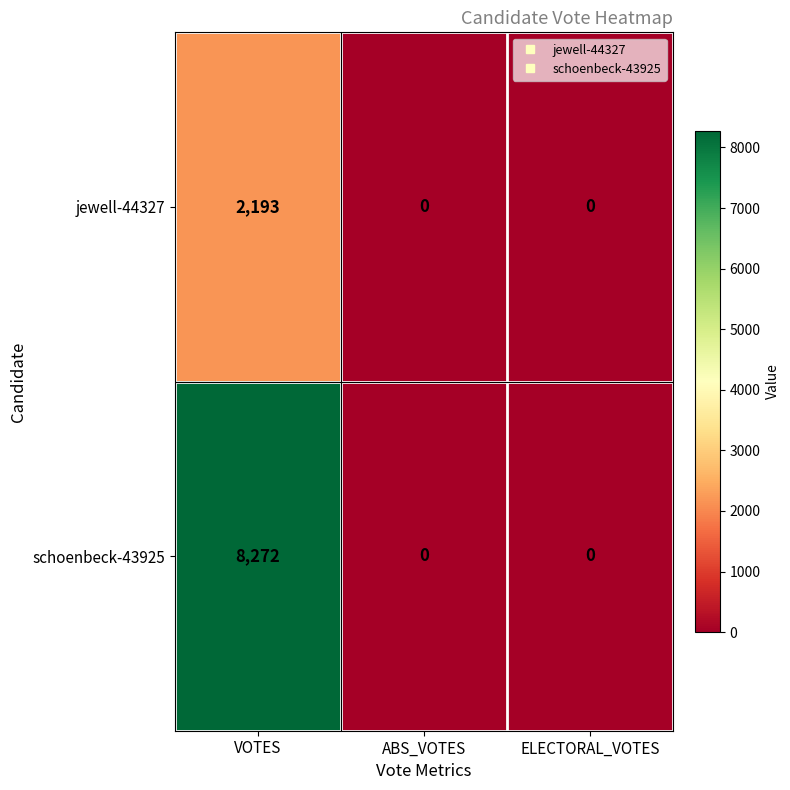

The value of jewell-44327 at VOTES is 2193. True or false?

True